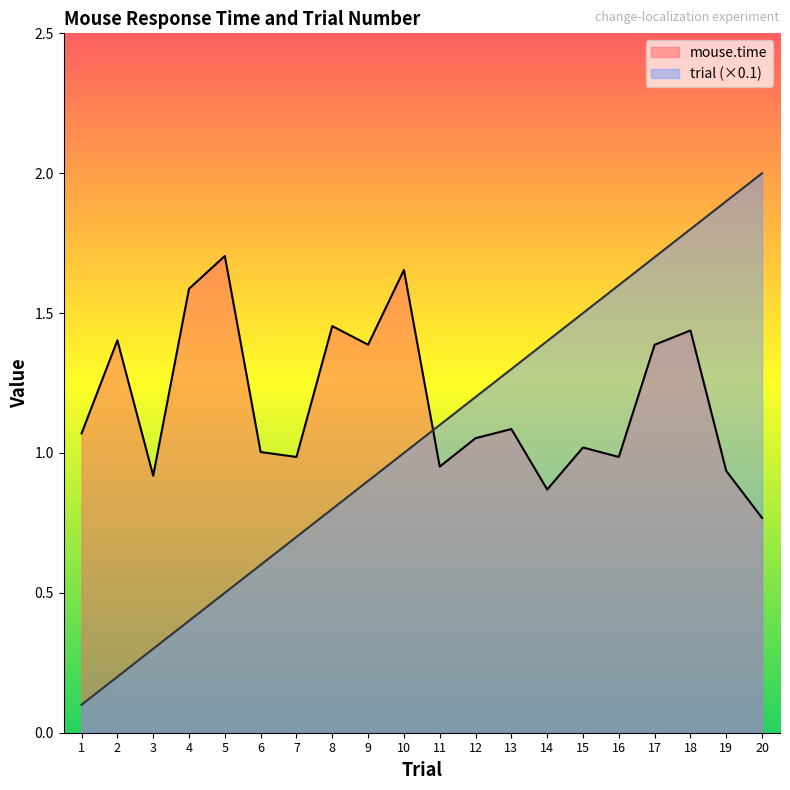

How many distinct data groups are displayed?

2